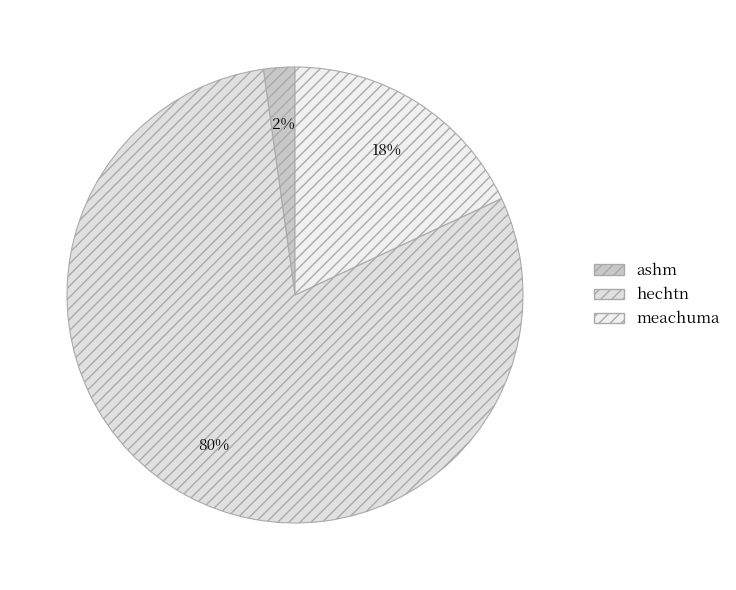

How many slices are in this pie chart?

3